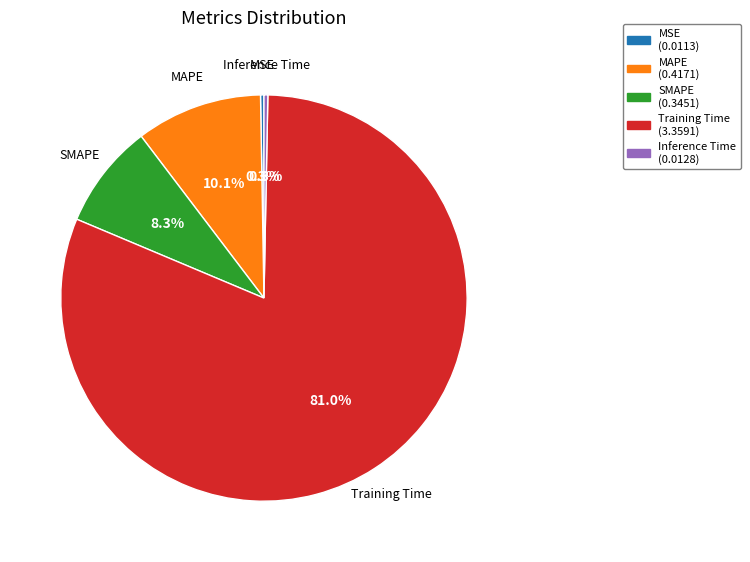

To the nearest percent, what is the difference between the largest and smallest slice percentages?

81%